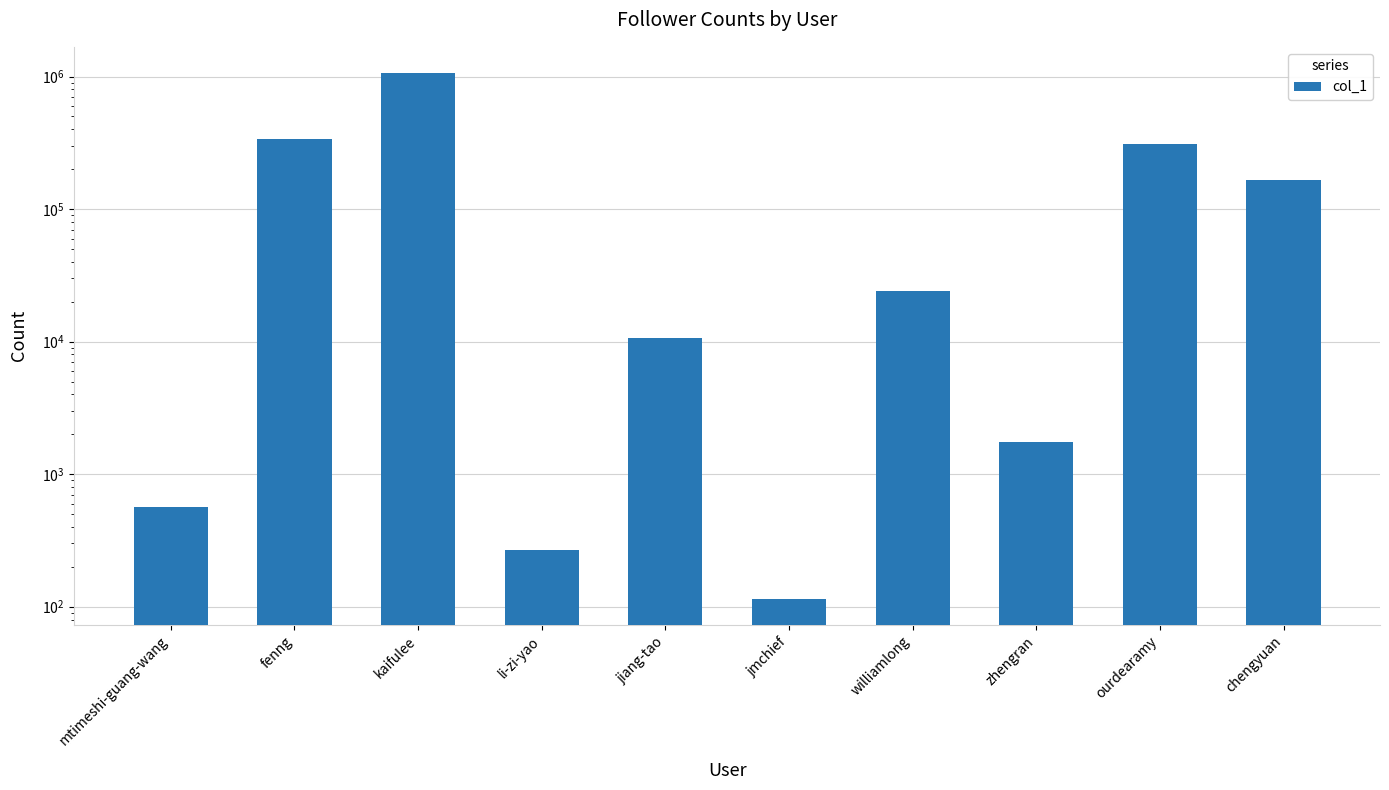

Reading left to right, transcribe all the data shown in this chart.

mtimeshi-guang-wang=569	fenng=338414	kaifulee=1062317	li-zi-yao=270	jiang-tao=10660	jmchief=115	williamlong=23973	zhengran=1738	ourdearamy=309545	chengyuan=167001